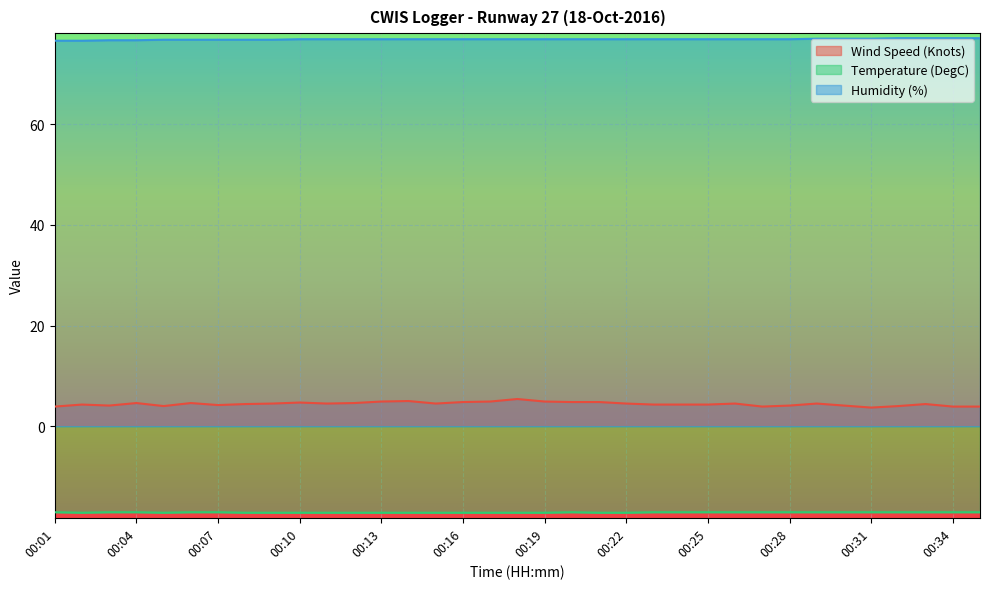

What is the spread (max minus min) of values at 00:16?

94.1